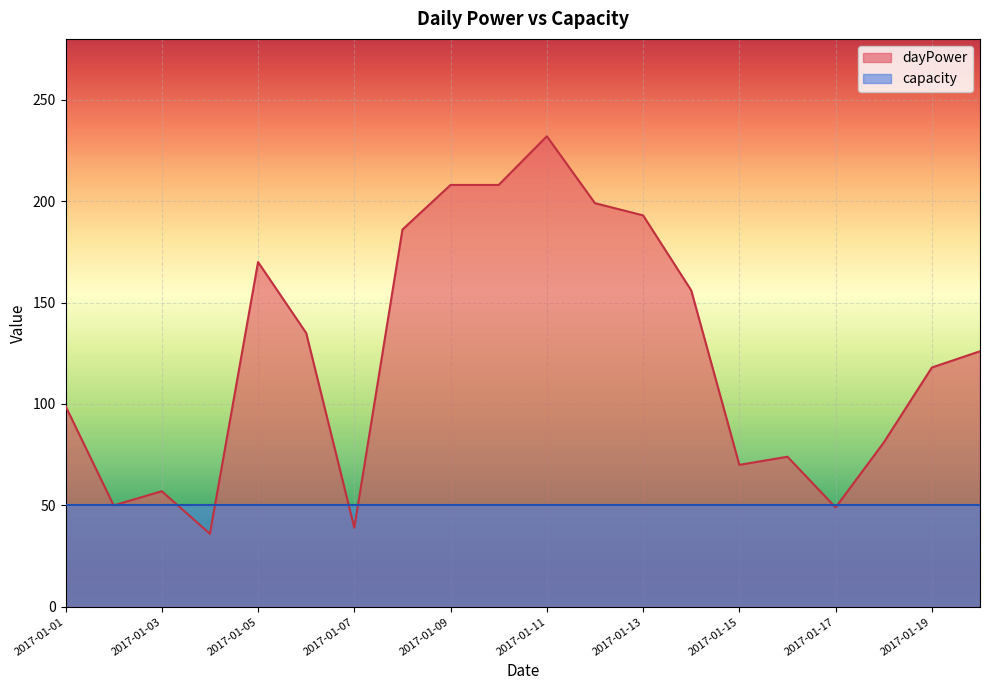

What is the sum of all values?

2486